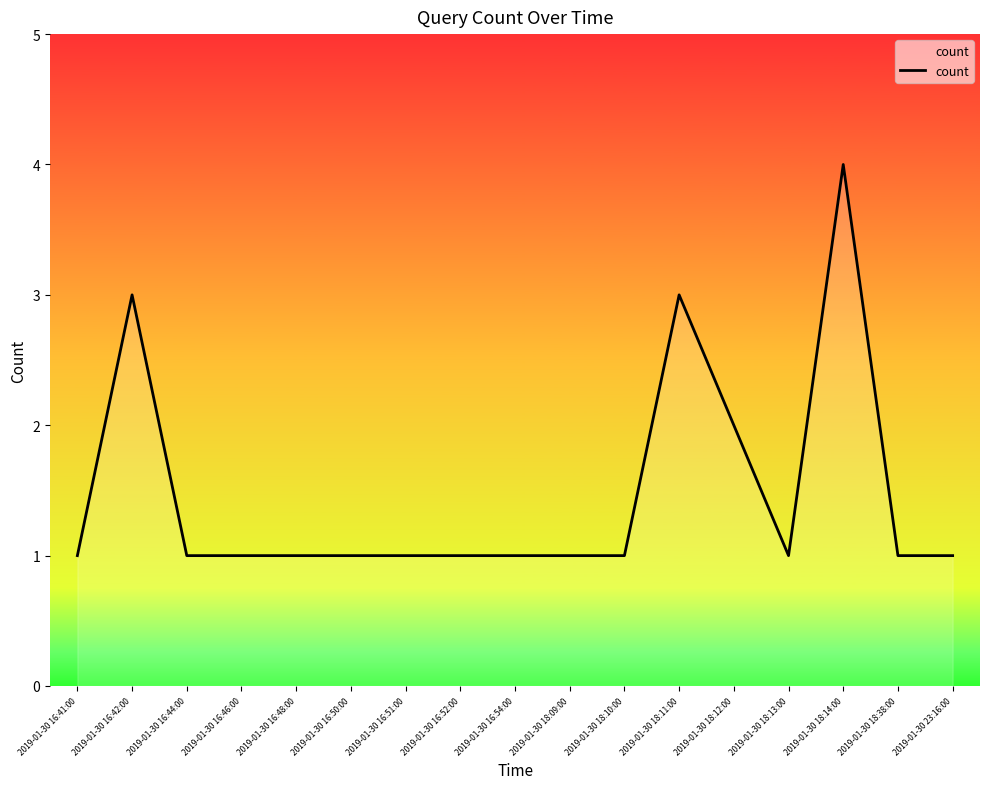

What position from the left is 2019-01-30 18:09:00?

10